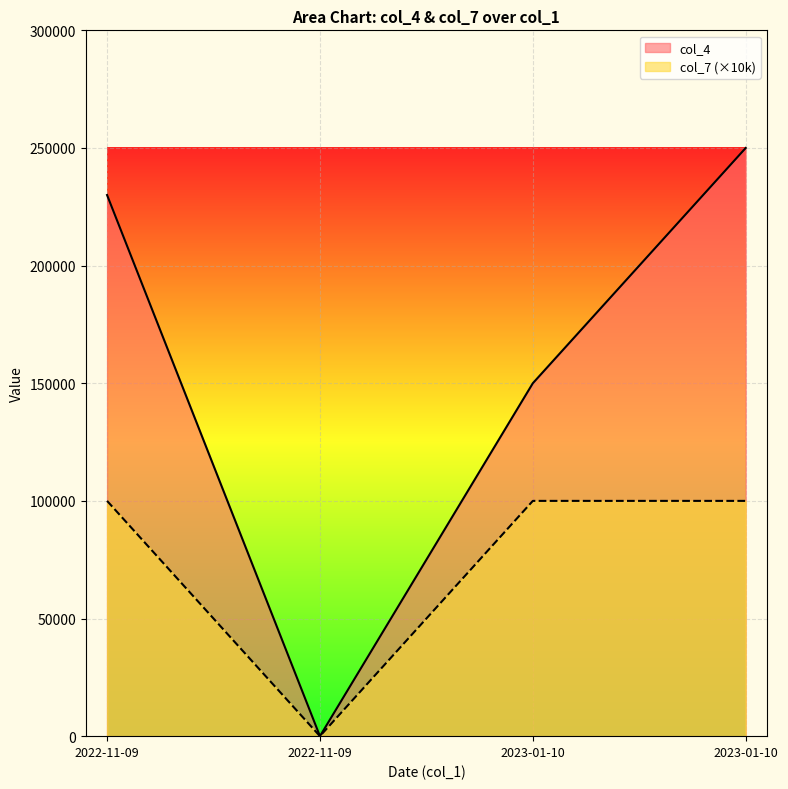

How many values in the col_4 series are below 230000?

2